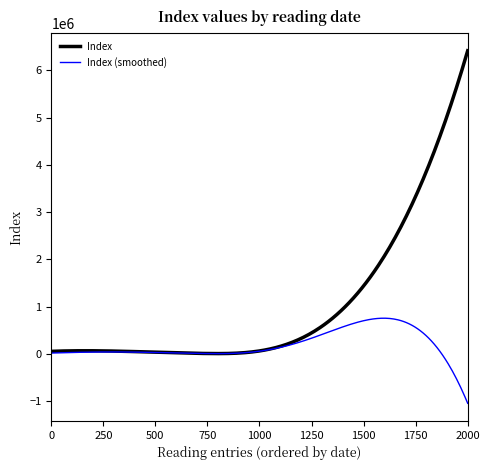

Which series has the largest range (max minus min)?

Index